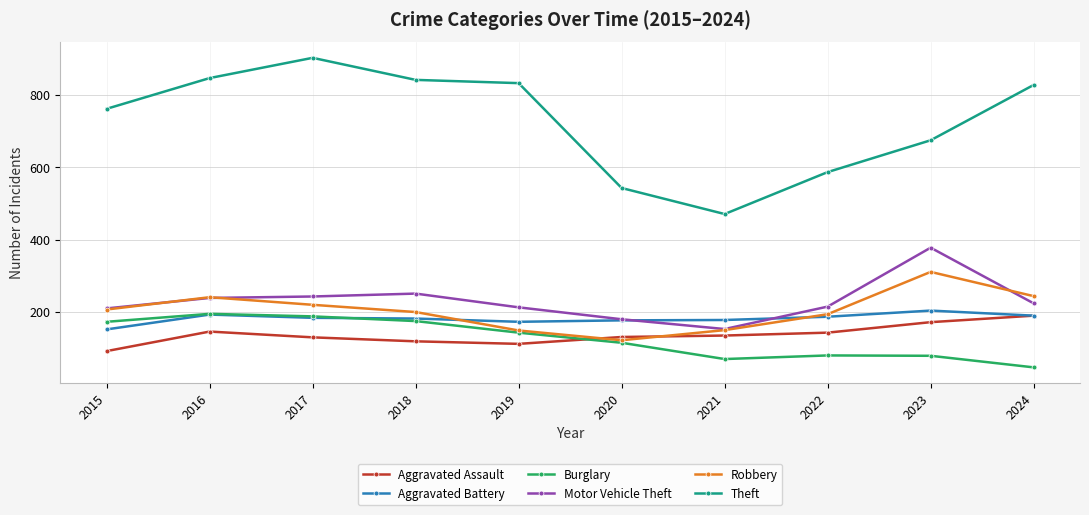

What are all the series names shown in the legend?

Aggravated Assault, Aggravated Battery, Burglary, Motor Vehicle Theft, Robbery, Theft